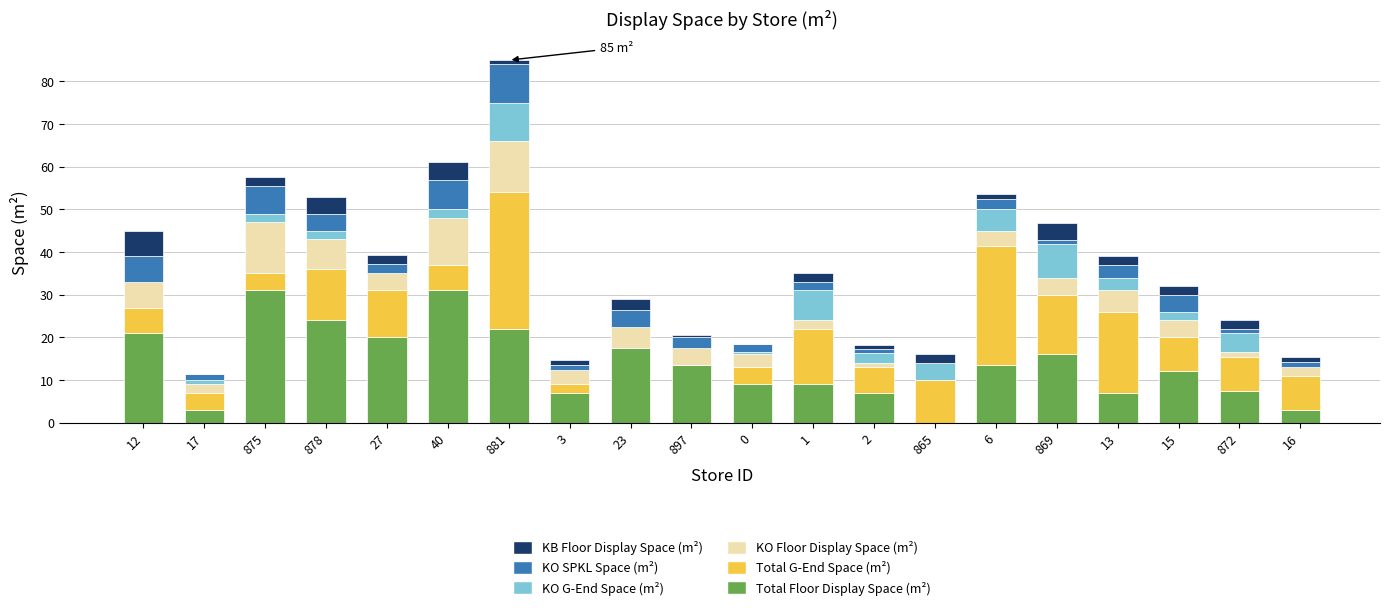

Is it true that Total Floor Display Space (m²) equals 9.0 at 0?

True